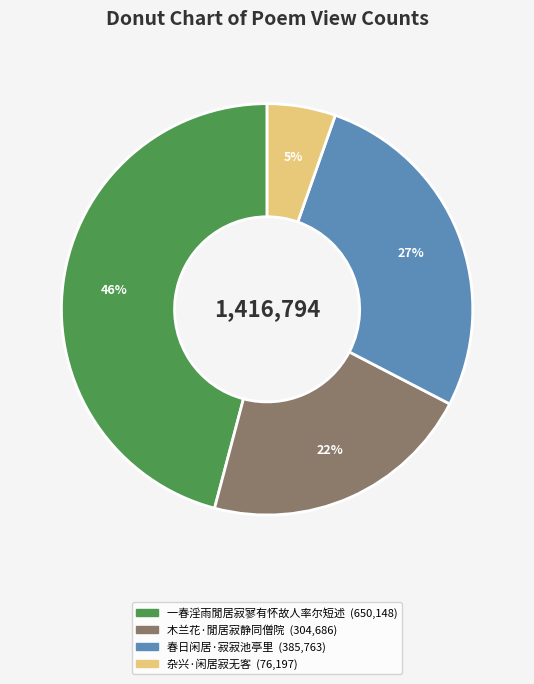

How many segments does this pie chart have?

4